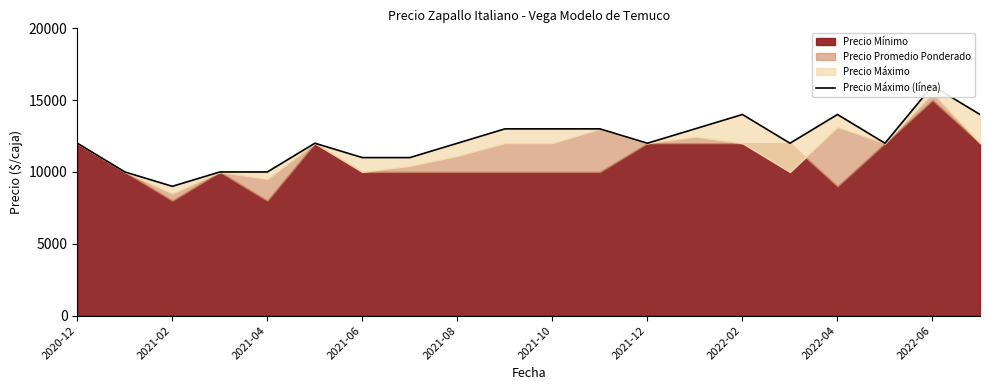

What is the label of the 12th point from the left?

11